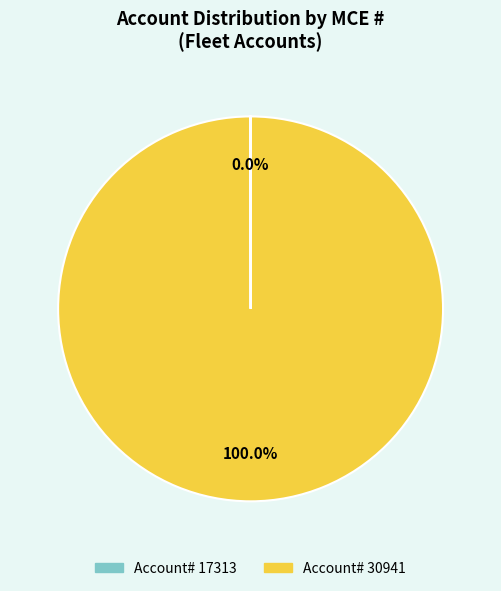

Is there any slice that represents more than half of the pie?

Yes